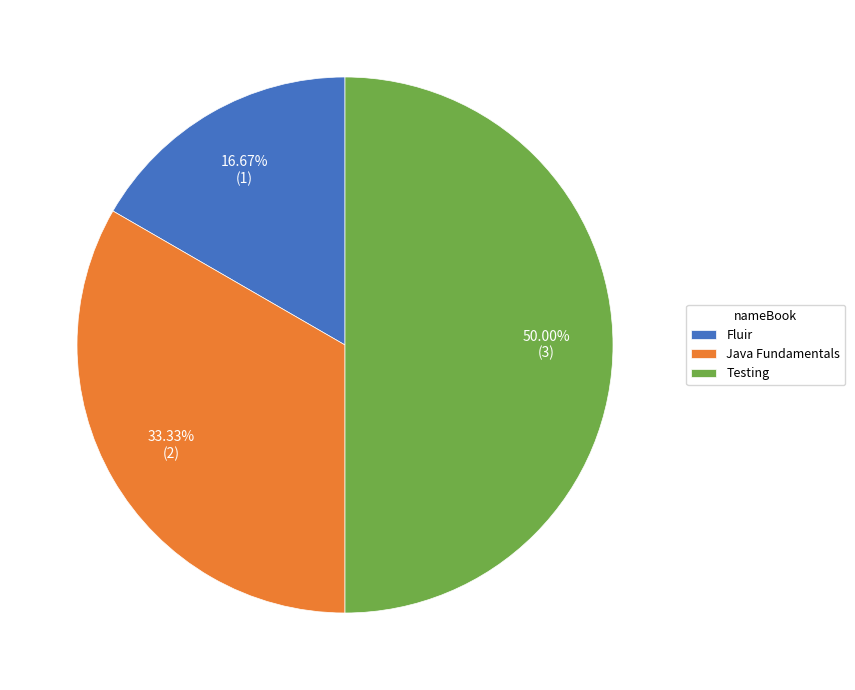

What percentage is the Java Fundamentals slice, to the nearest percent?

33%